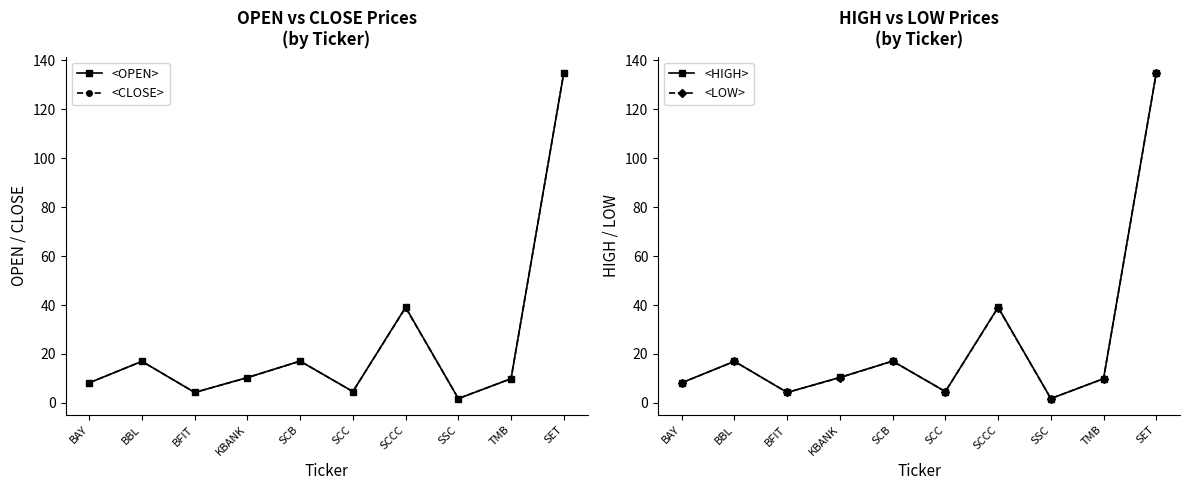

True or false: <LOW> has a value of 38.9 at SCCC.

True